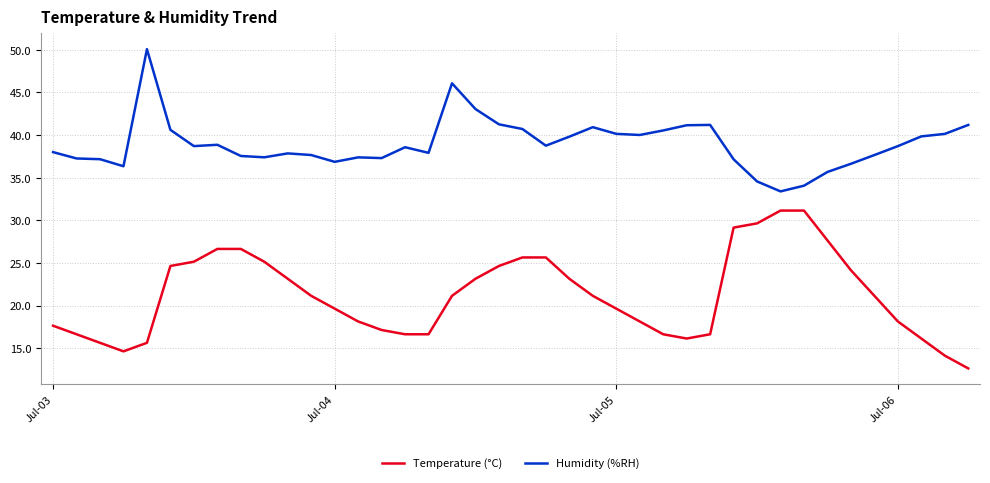

At how many categories does at least one series exceed 22?

40